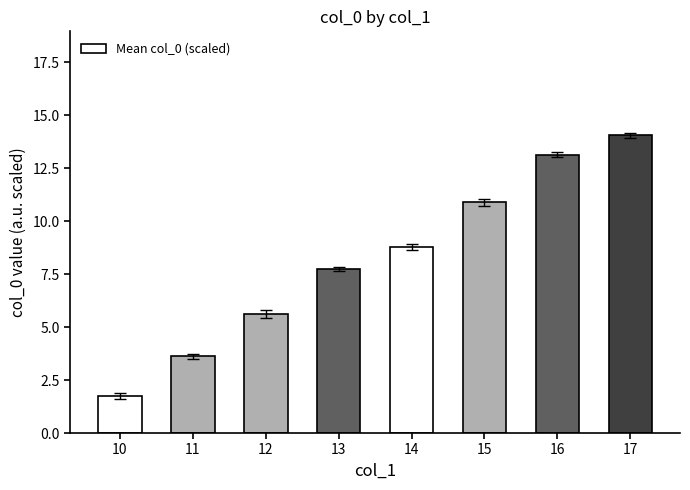

Which category has the lowest value across all series?

10